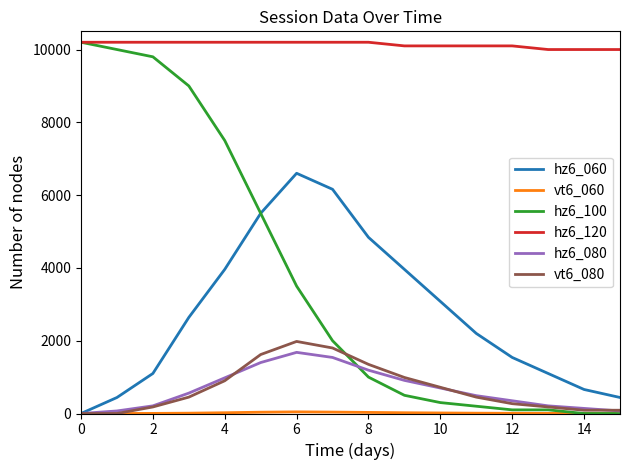

Count the number of data series in this chart.

6